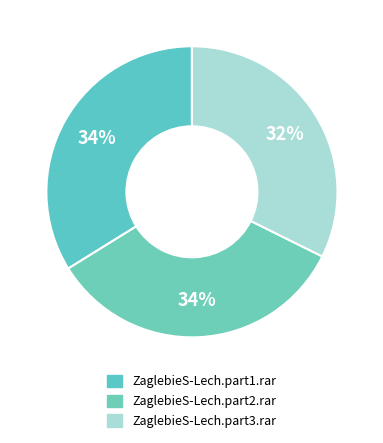

True or false: ZaglebieS-Lech.part1.rar accounts for 34% of the total.

True